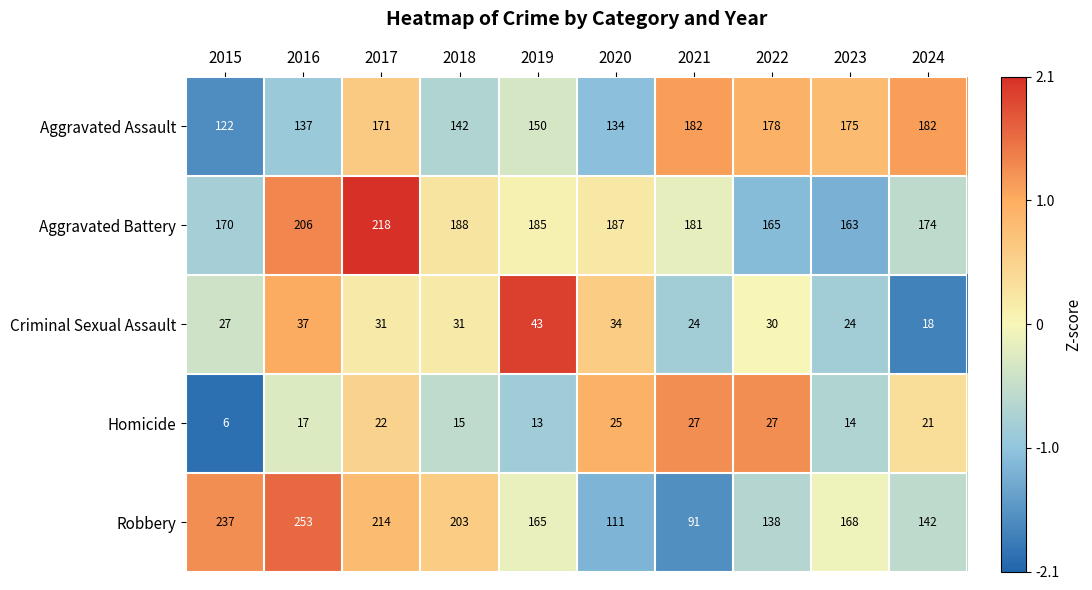

What is the maximum value shown in the chart?

253